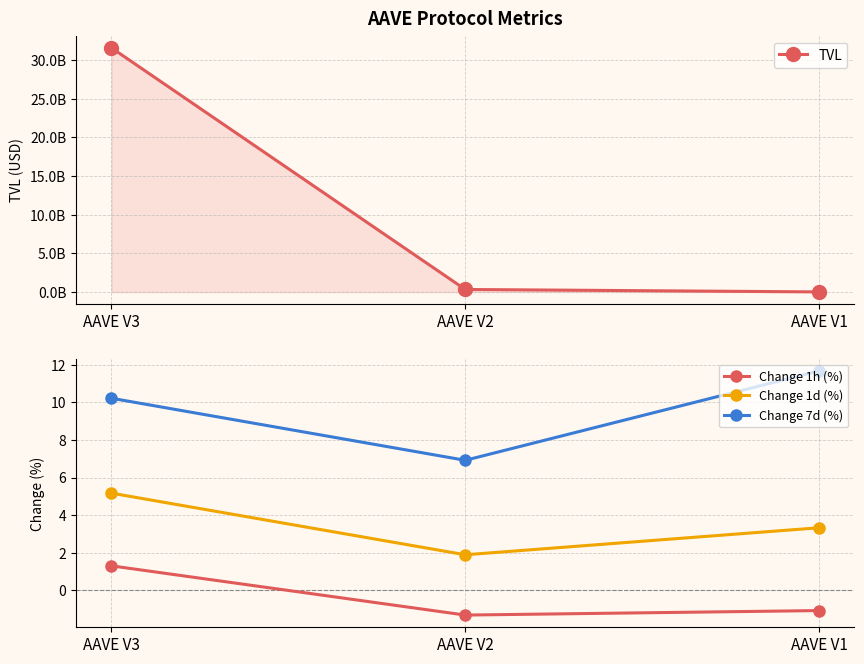

What is the greatest value displayed?

31566469214.9